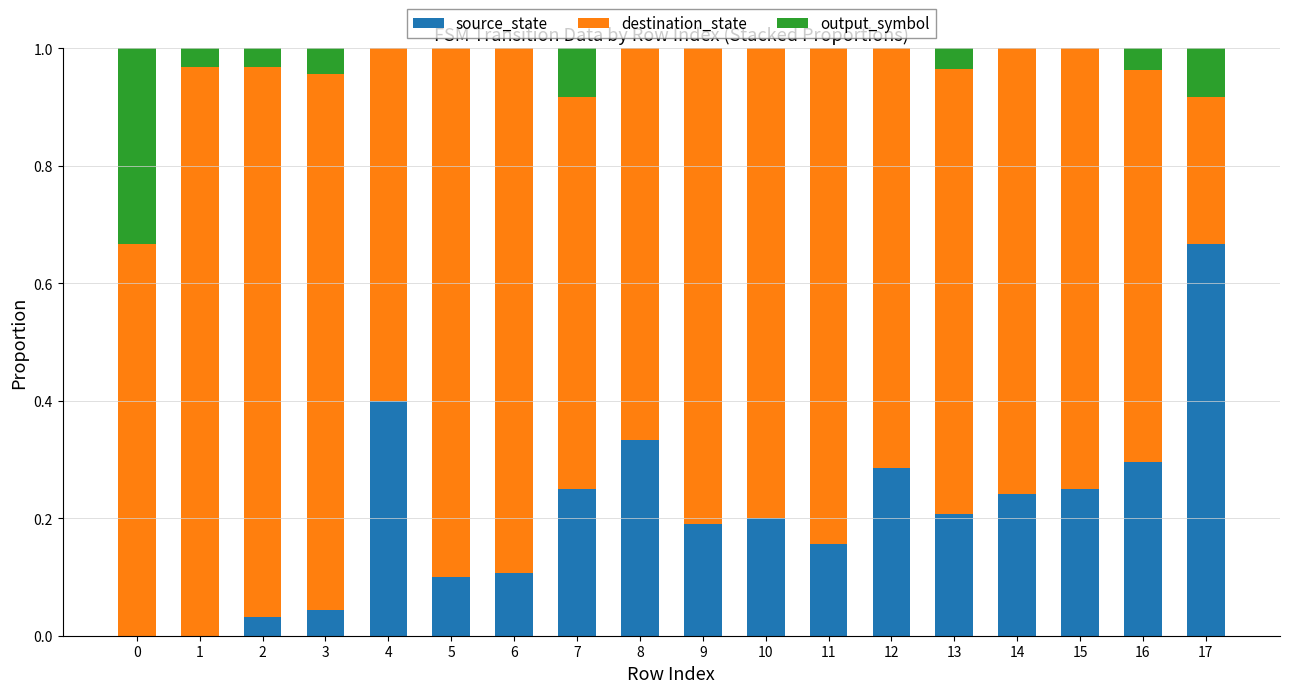

The value of source_state at 1 is 0.3. True or false?

False